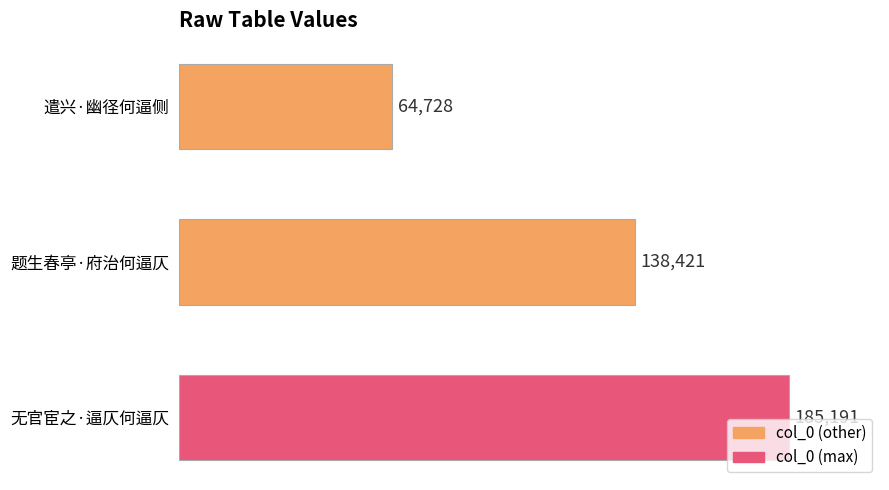

What is the average value?

129447